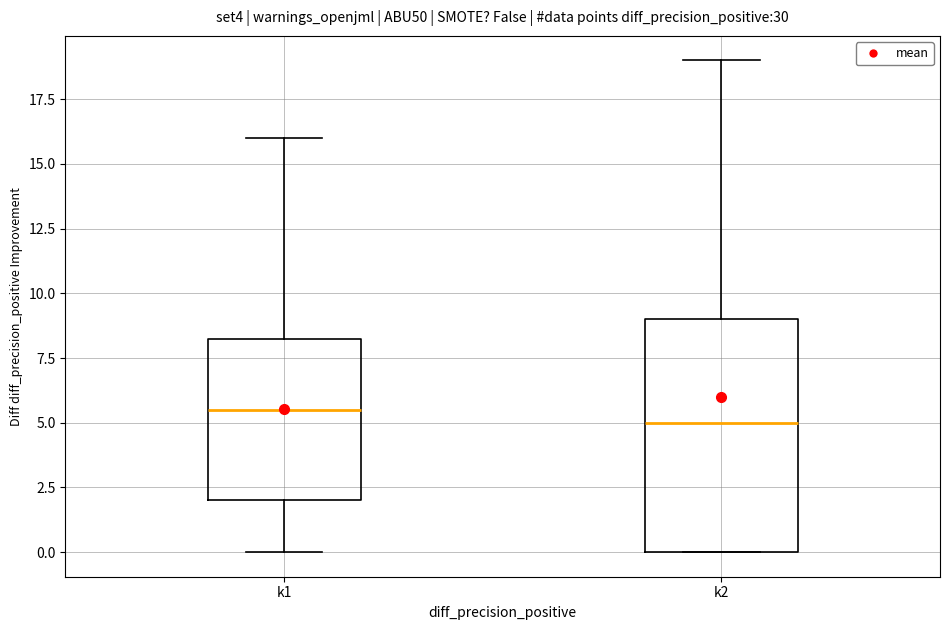

Reading left to right, read every box against the y-axis: the position of its median line, the range the box covers, and the ends of its whiskers. The values are not printed on the chart, so give them approximately, as read against the axis.

k1: median 5.5, box 2.0 to 8.5, whiskers 0.0 to 16.0
k2: median 5.0, box 0.0 to 9.0, whiskers 0.0 to 19.0